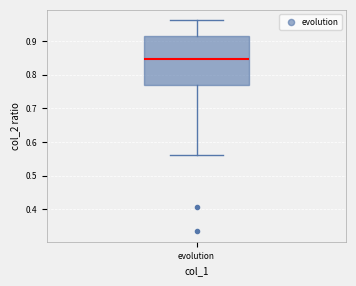

Transcribe this box plot: give where the median line is, the range the box spans, and where the two whiskers end, as read against the y-axis. The values are not printed on the chart, so give them approximately, as read against the axis.

median 0.85, box 0.77 to 0.92, whiskers 0.56 to 0.96